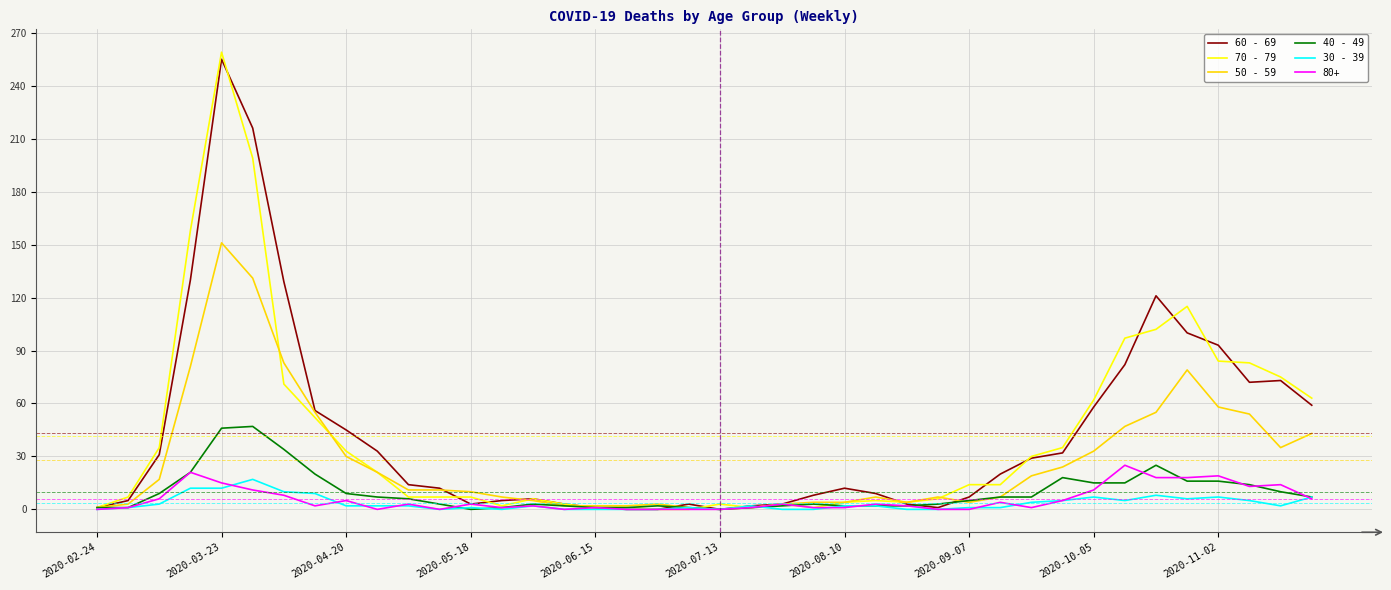

Which series has the widest spread of values?

70 - 79